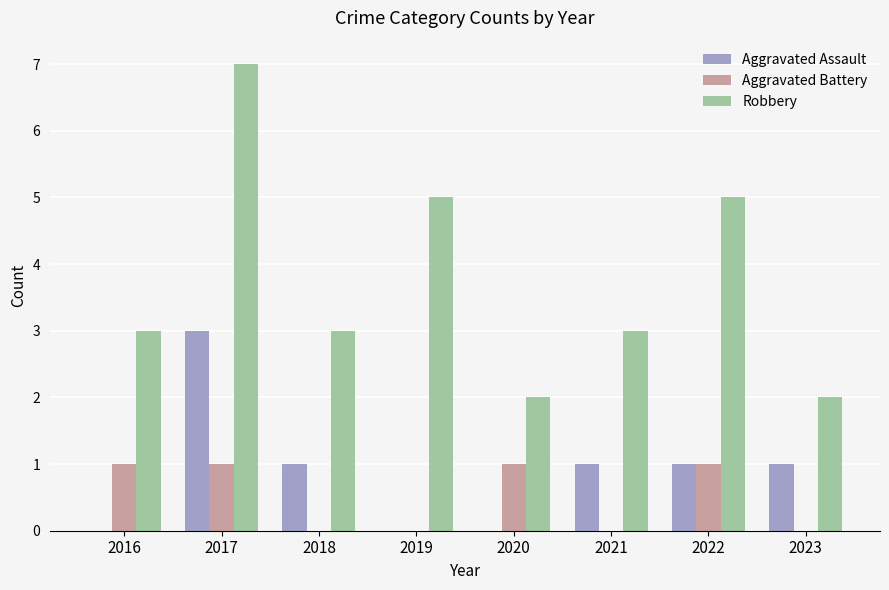

The Robbery series shows 1 at 2019. True or false?

False